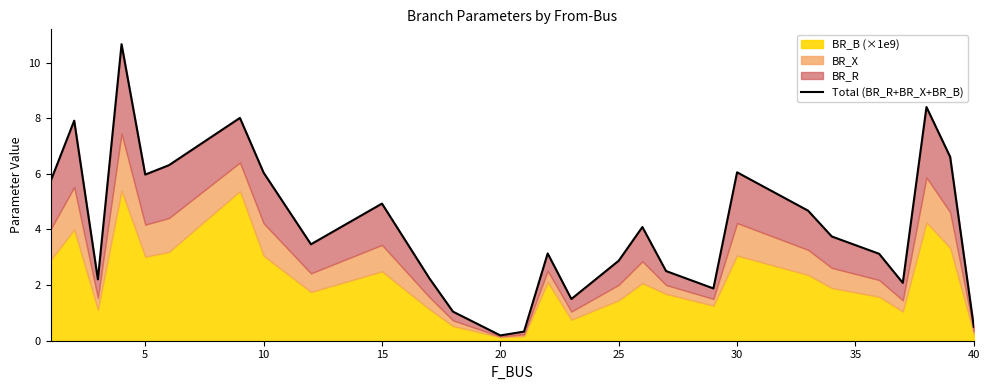

How many points are higher than both their immediate neighbors (excluding endpoints)?

8